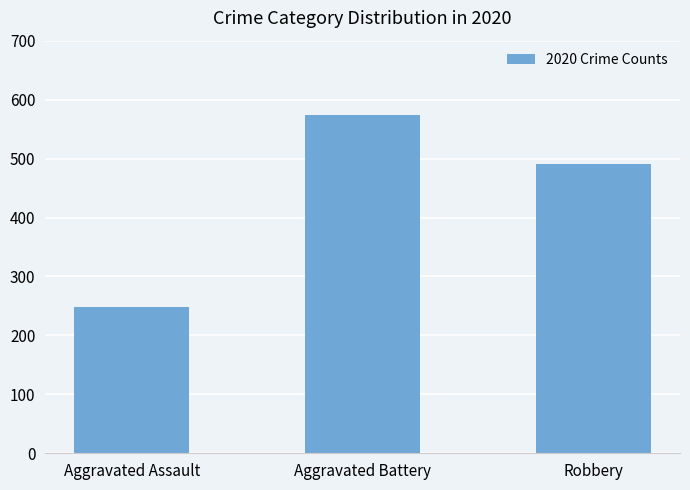

The chart shows a value of 574 at Aggravated Battery. True or false?

True